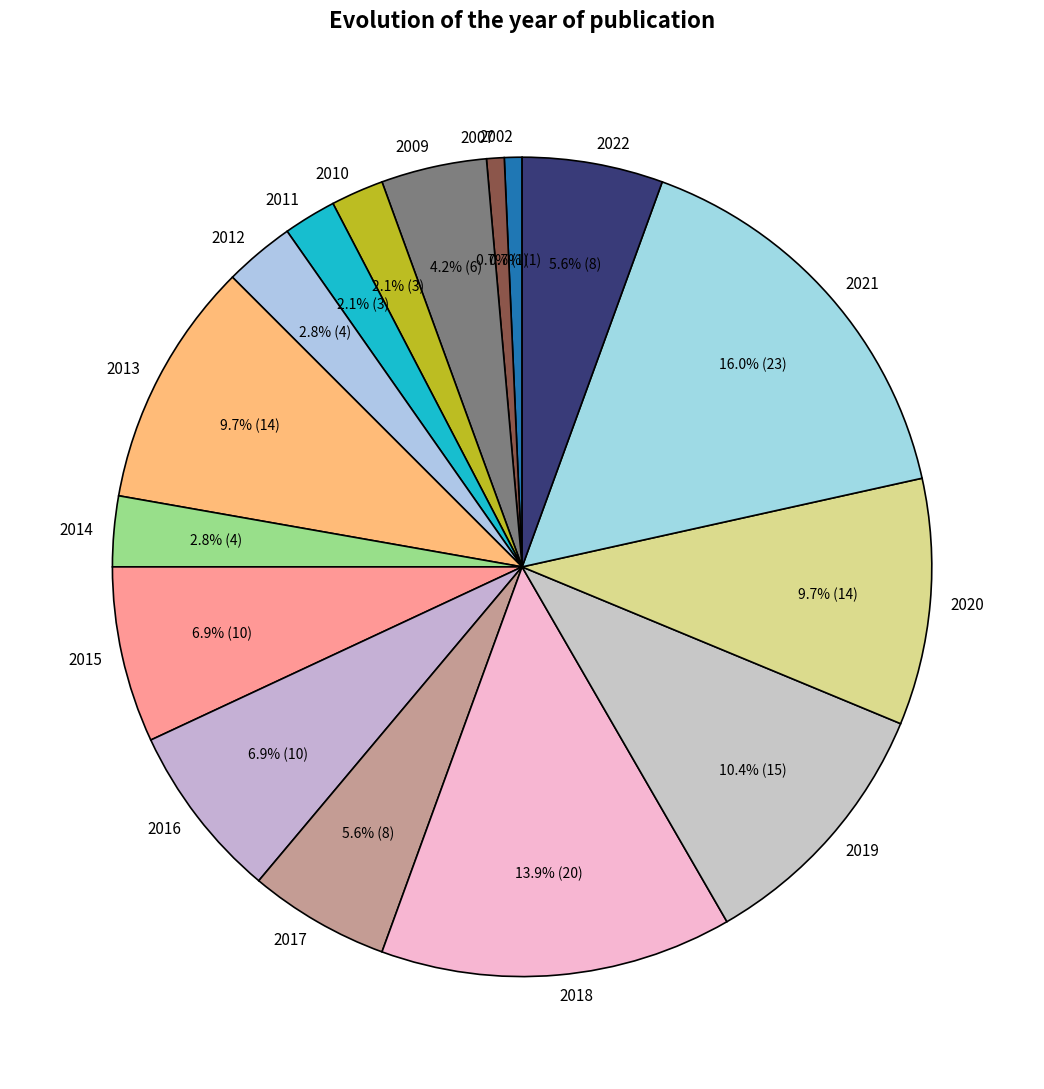

How many slices are in this pie chart?

16